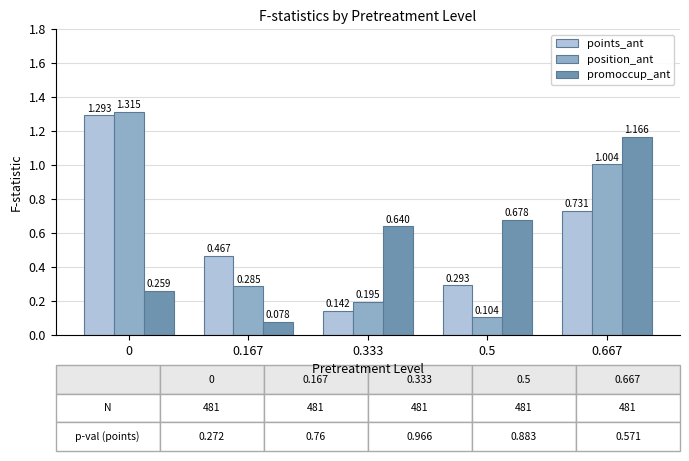

How many distinct data groups are displayed?

3